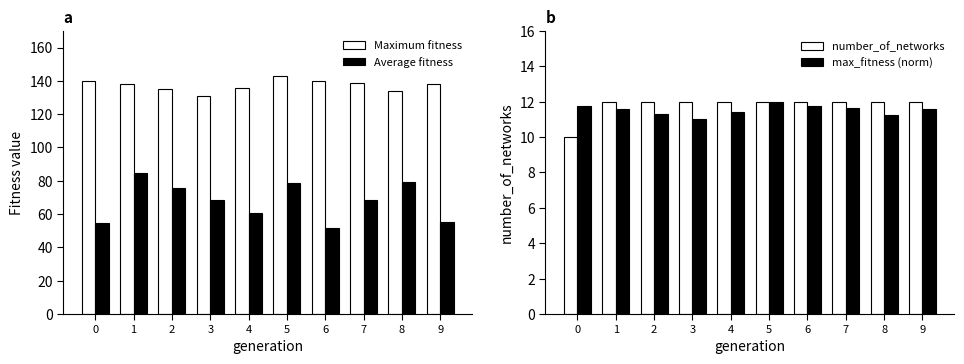

The value of number_of_networks at 3 is 12.0. True or false?

True